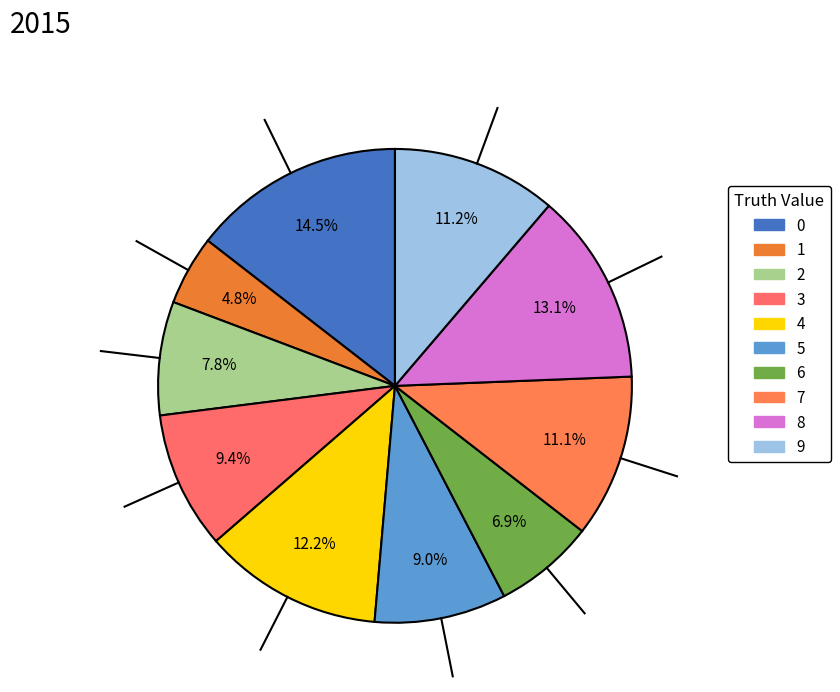

The 3 slice represents 9% of the pie. True or false?

True